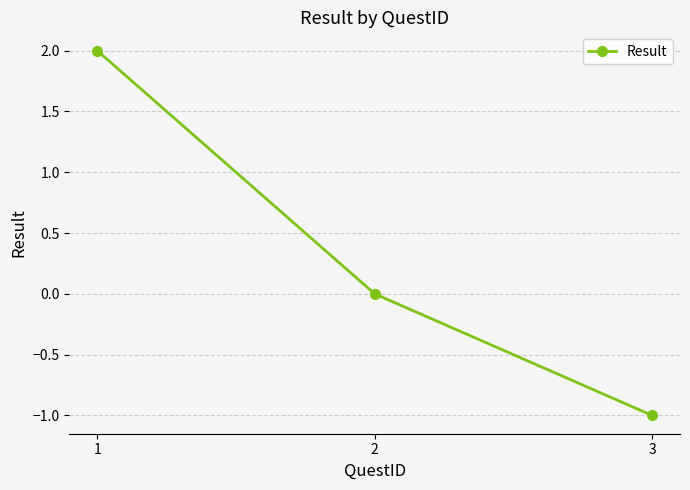

Reading left to right, list all the values displayed in this chart.

1=2	2=0	3=-1